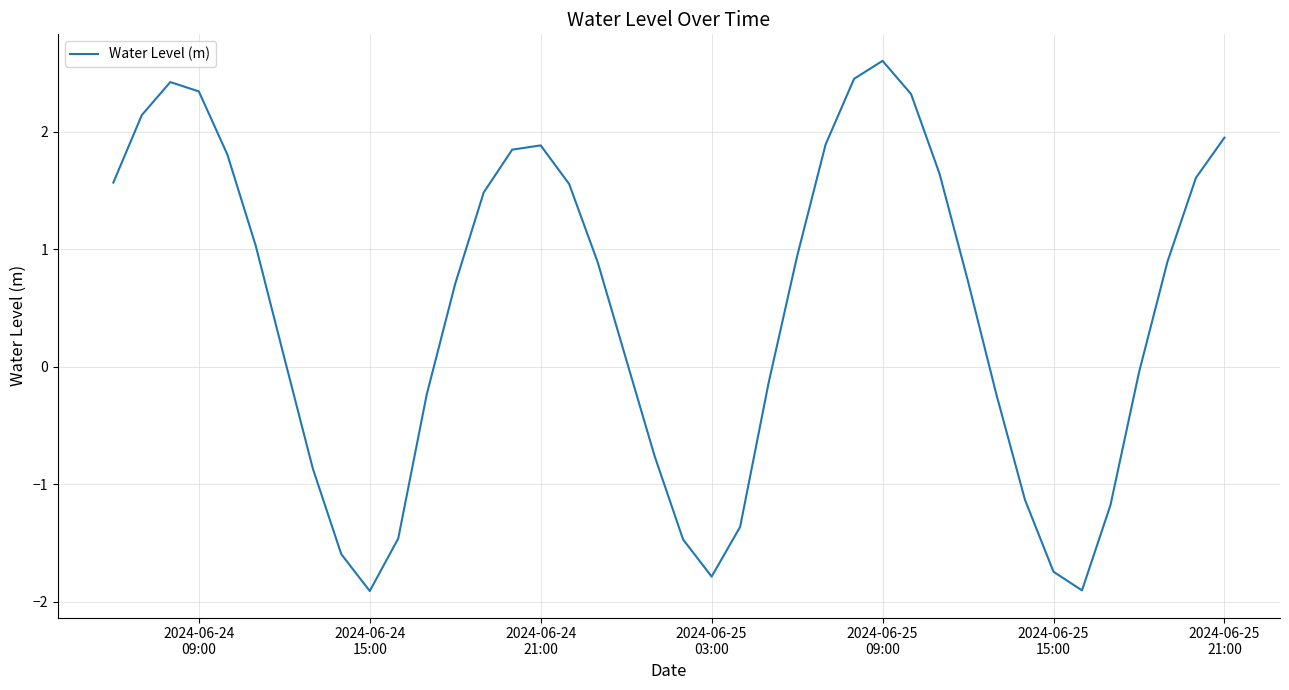

True or false: there are more than 2 points higher than both neighbors.

True